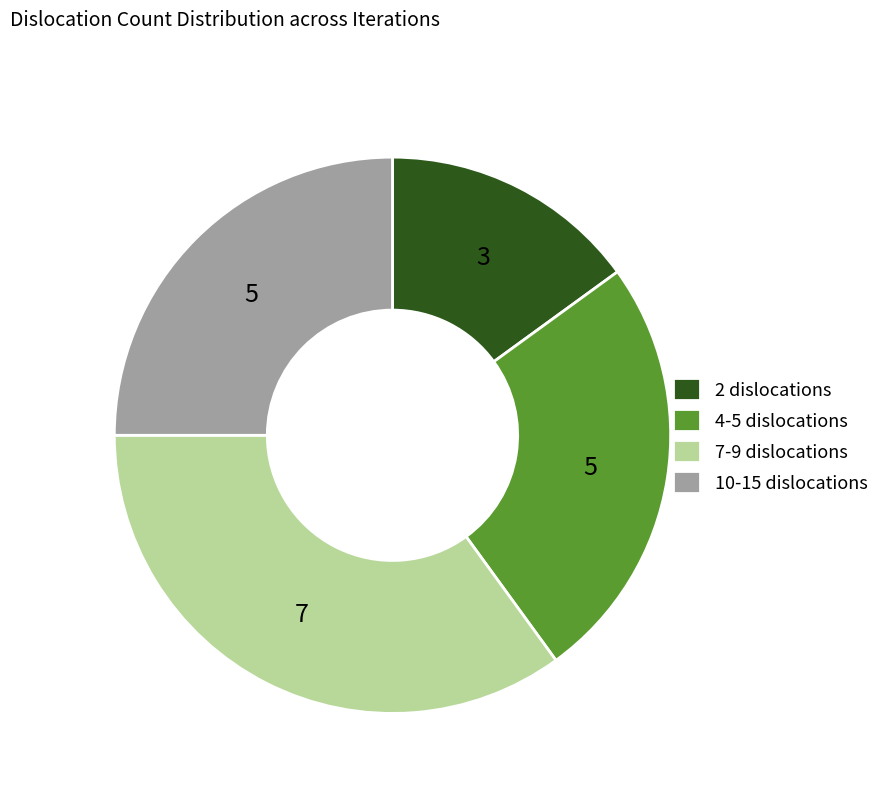

Which category has the smallest portion of the pie?

2 dislocations